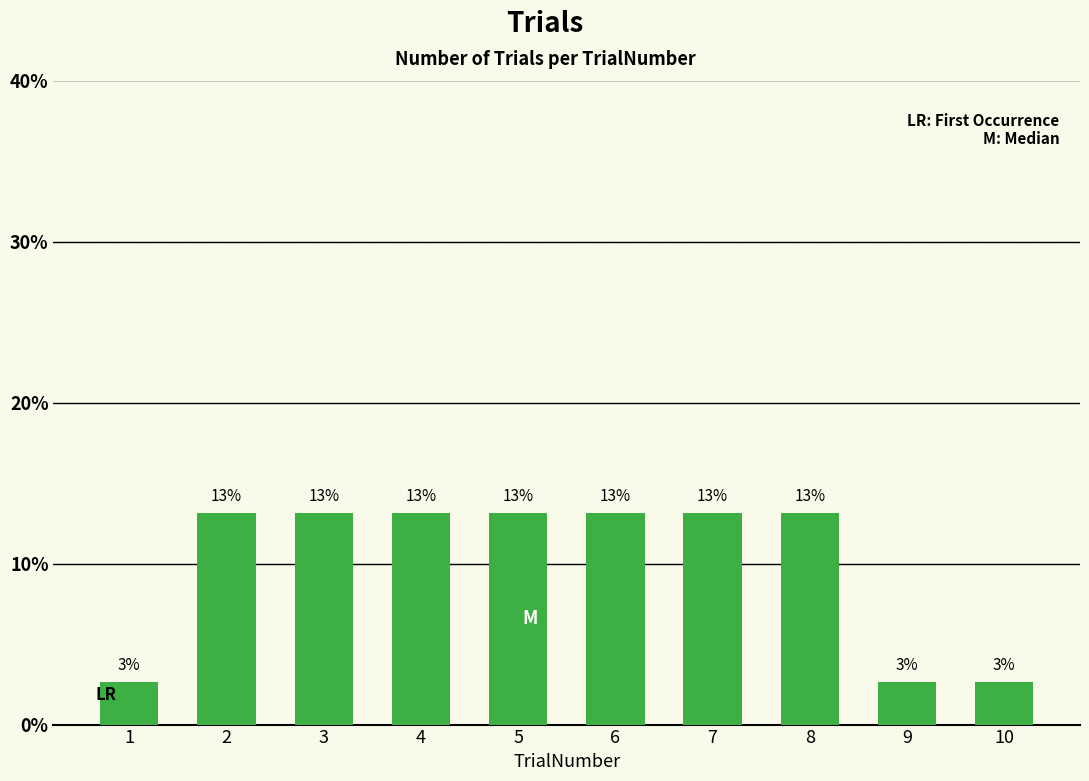

List the labels in order of value, smallest first.

1, 9, 10, 2, 3, 4, 5, 6, 7, 8